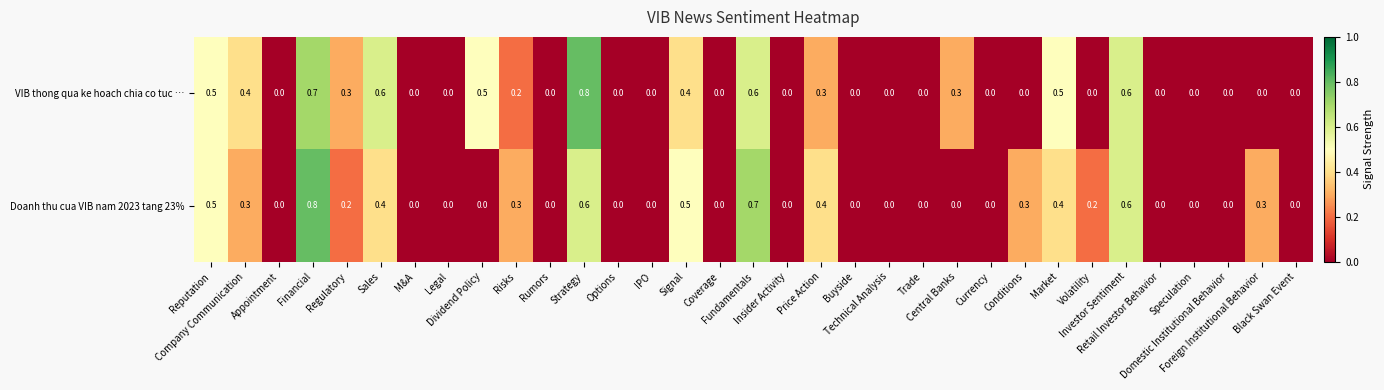

How many categories are shown in the chart?

33